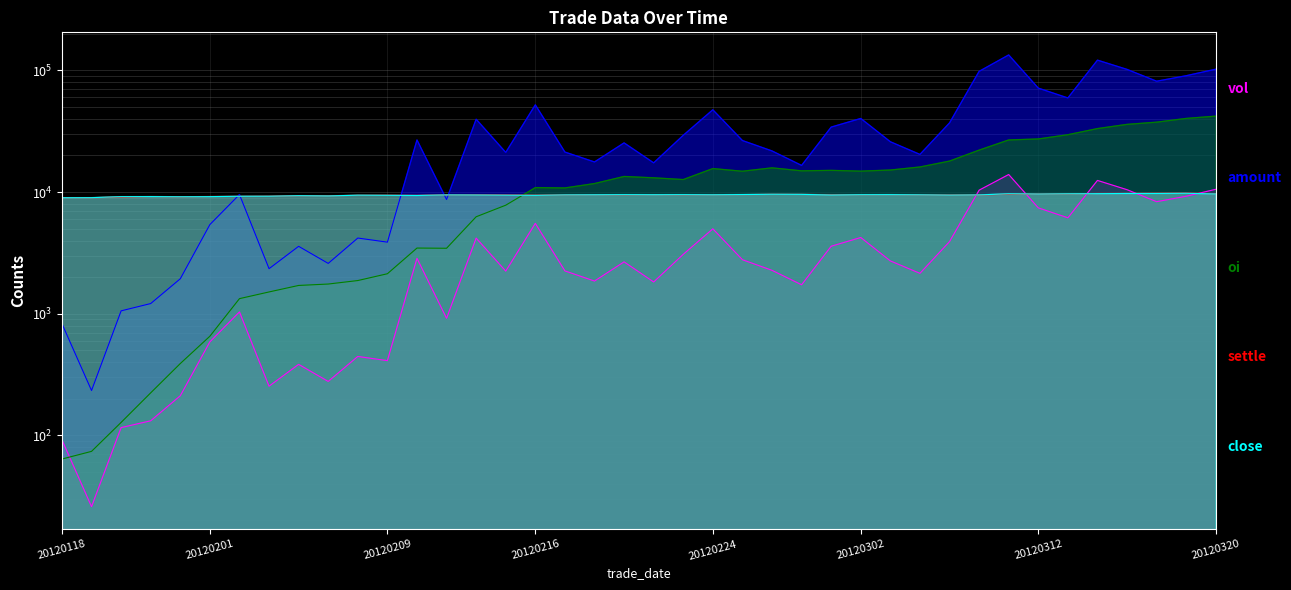

What is the difference between the highest and lowest values at 20120227?

23768.1